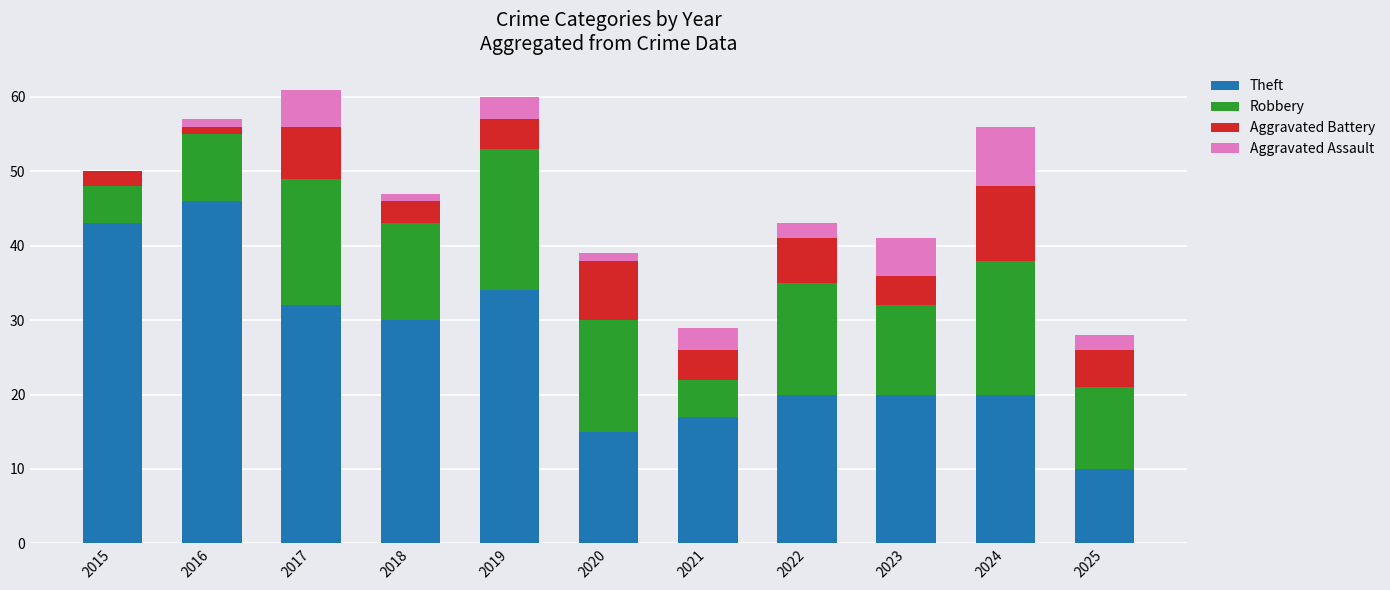

What is the maximum value for Theft?

46